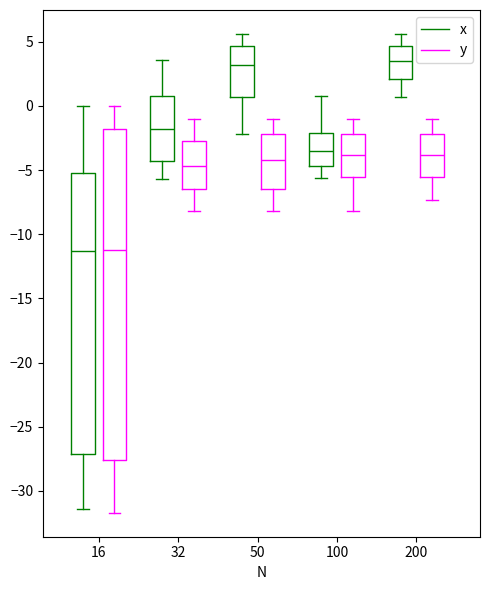

Reading left to right, read every box against the y-axis: the position of its median line, the range the box covers, and the ends of its whiskers. The values are not printed on the chart, so give them approximately, as read against the axis.

16 (x): median -11.5, box -27.0 to -5.0, whiskers -31.5 to 0.0
16 (y): median -11.0, box -27.5 to -2.0, whiskers -31.5 to 0.0
32 (x): median -2.0, box -4.5 to 1.0, whiskers -5.5 to 3.5
32 (y): median -4.5, box -6.5 to -2.5, whiskers -8.0 to -1.0
50 (x): median 3.0, box 0.5 to 4.5, whiskers -2.0 to 5.5
50 (y): median -4.0, box -6.5 to -2.0, whiskers -8.0 to -1.0
100 (x): median -3.5, box -4.5 to -2.0, whiskers -5.5 to 1.0
100 (y): median -4.0, box -5.5 to -2.0, whiskers -8.0 to -1.0
200 (x): median 3.5, box 2.0 to 4.5, whiskers 0.5 to 5.5
200 (y): median -4.0, box -5.5 to -2.0, whiskers -7.5 to -1.0